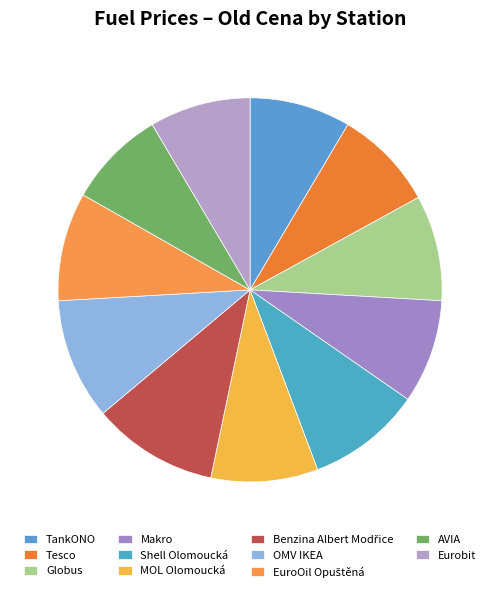

Is Makro the majority of the pie?

No